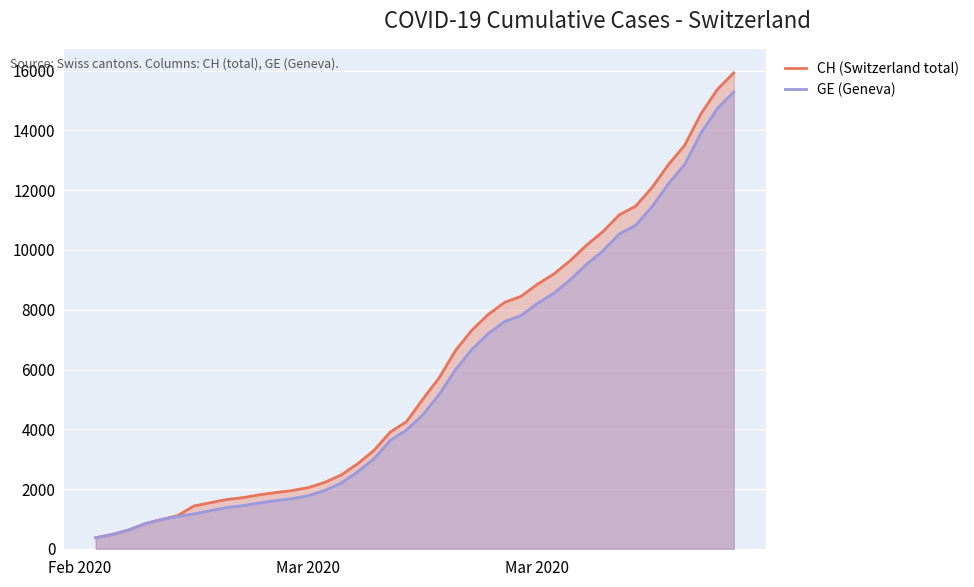

At which label does GE (Geneva) reach its minimum?

Feb 2020